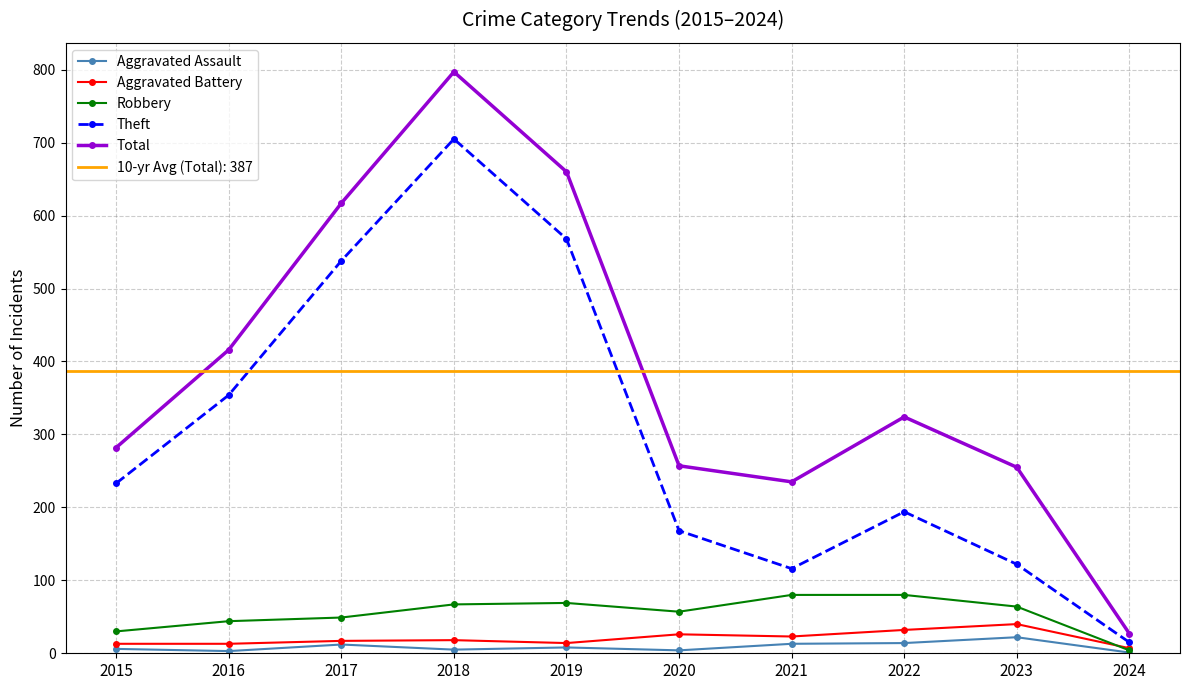

How many times do Robbery and Aggravated Battery cross each other?

1